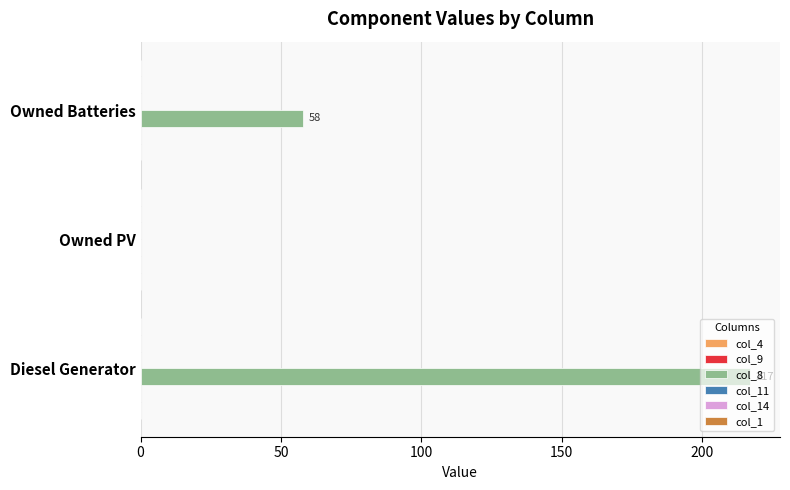

What is the change in value from Diesel Generator to Owned PV?

-217